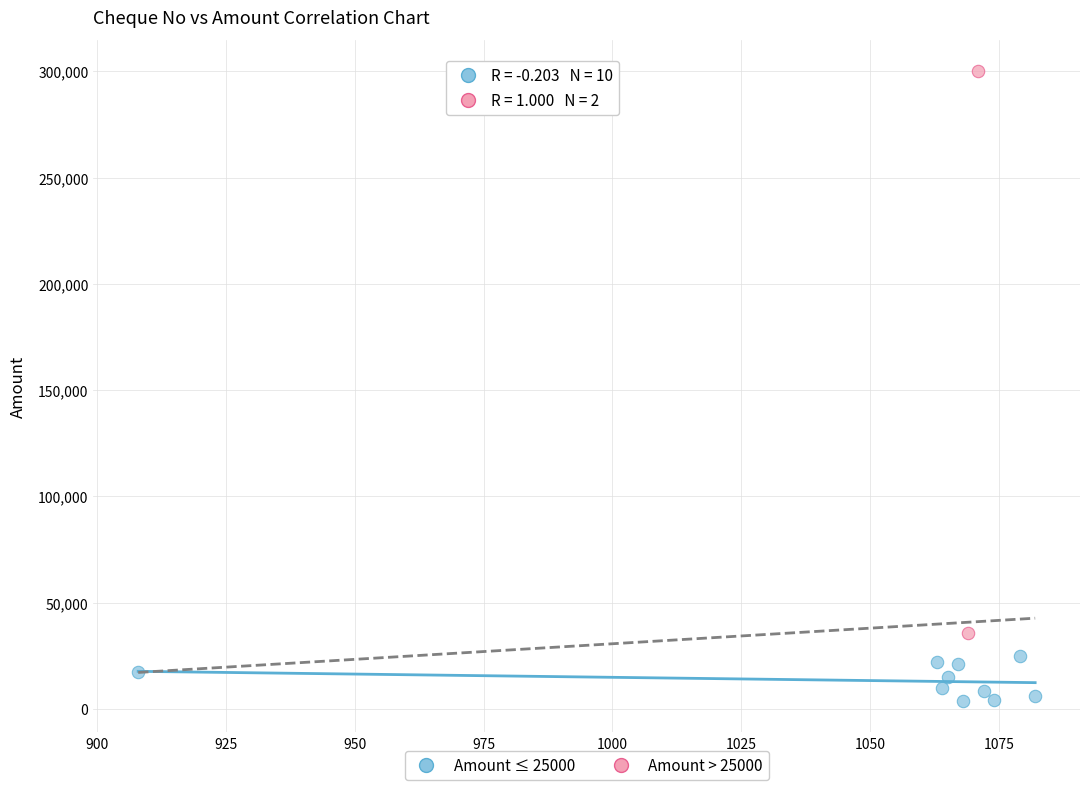

What are all the series names shown in the legend?

Amount ≤ 25000, Amount > 25000